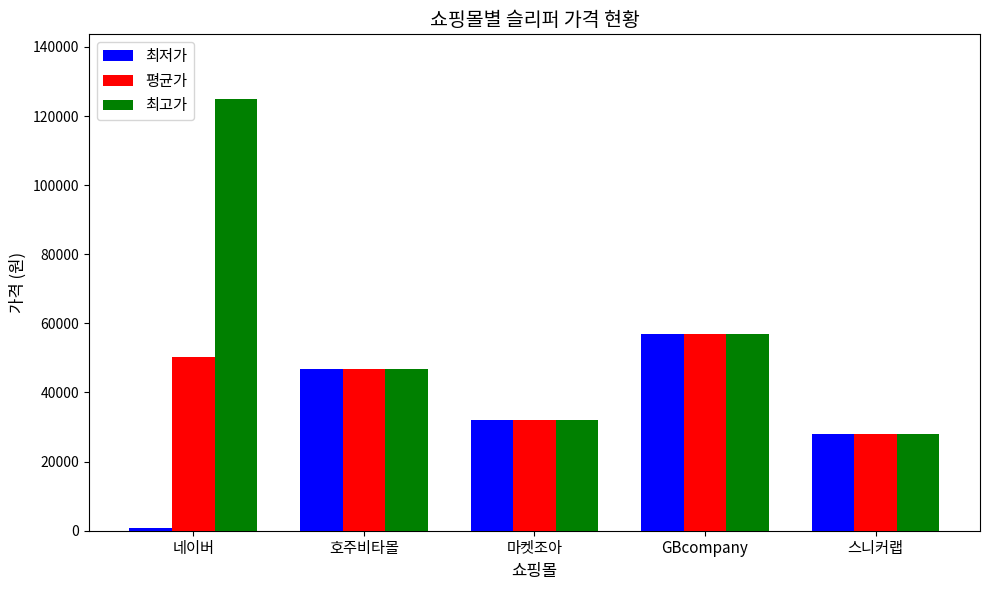

Reading right to left, what are all the values shown in this chart?

최저가: 스니커랩=27900	GBcompany=56900	마켓조아=32000	호주비타몰=46700	네이버=870
평균가: 스니커랩=27900	GBcompany=56900	마켓조아=32000	호주비타몰=46700	네이버=50370
최고가: 스니커랩=27900	GBcompany=56900	마켓조아=32000	호주비타몰=46700	네이버=124900